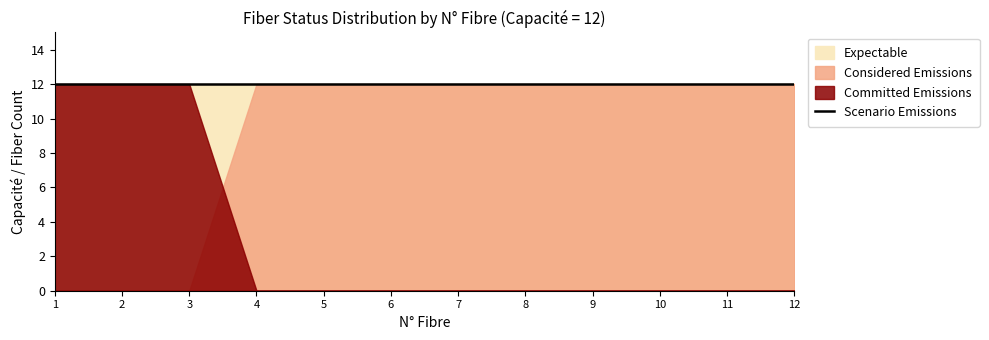

At which category is the sum across all series the highest?

9